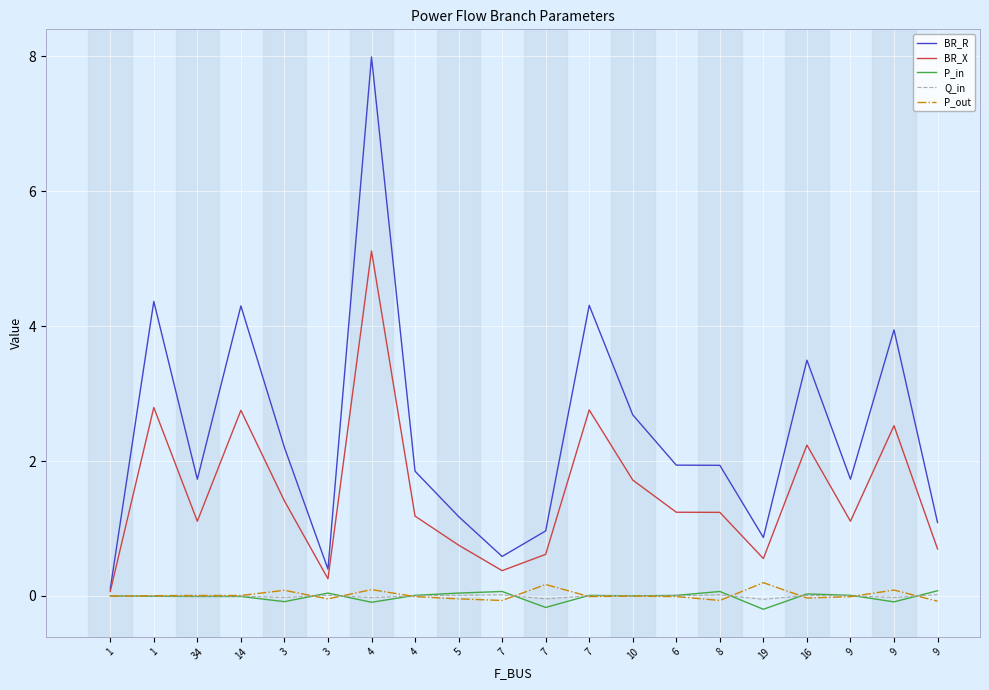

True or false: Q_in has a value of 0.0 at 9.

True